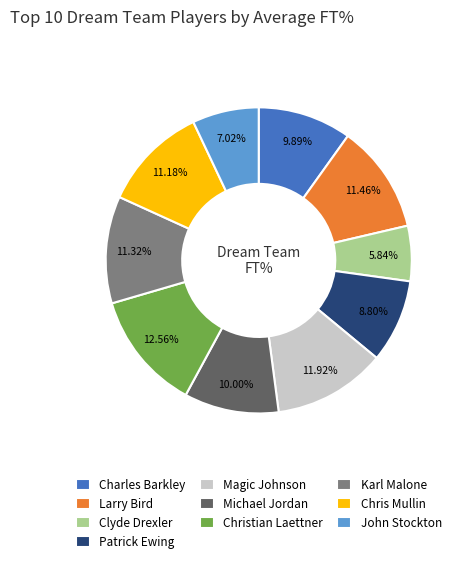

Is there any slice that represents more than half of the pie?

No